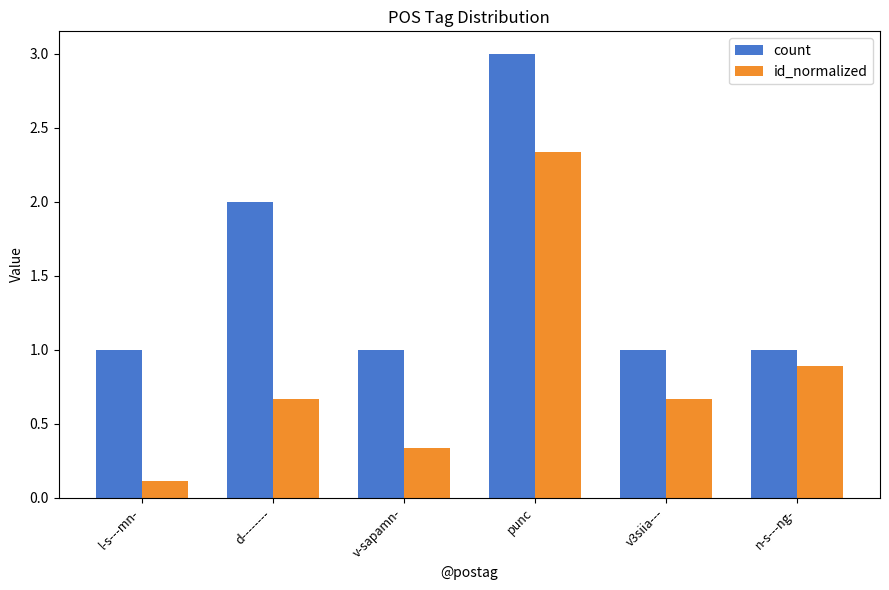

At which label does id_normalized reach its minimum?

l-s---mn-